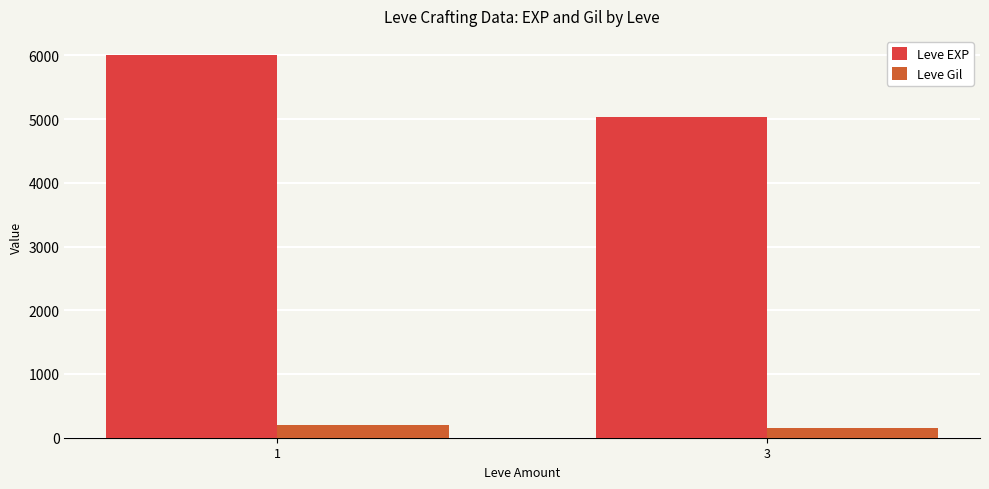

Rank the series by their average value, from lowest to highest.

Leve Gil, Leve EXP